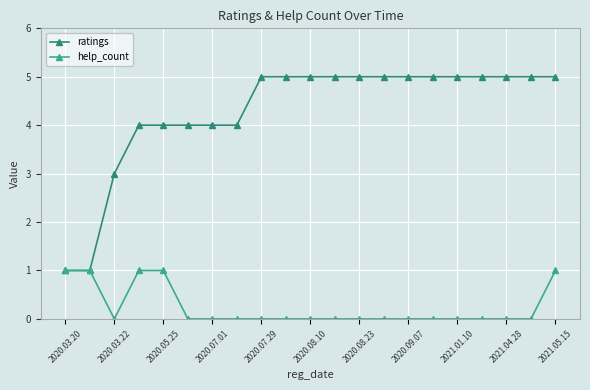

What is the maximum value for ratings?

5